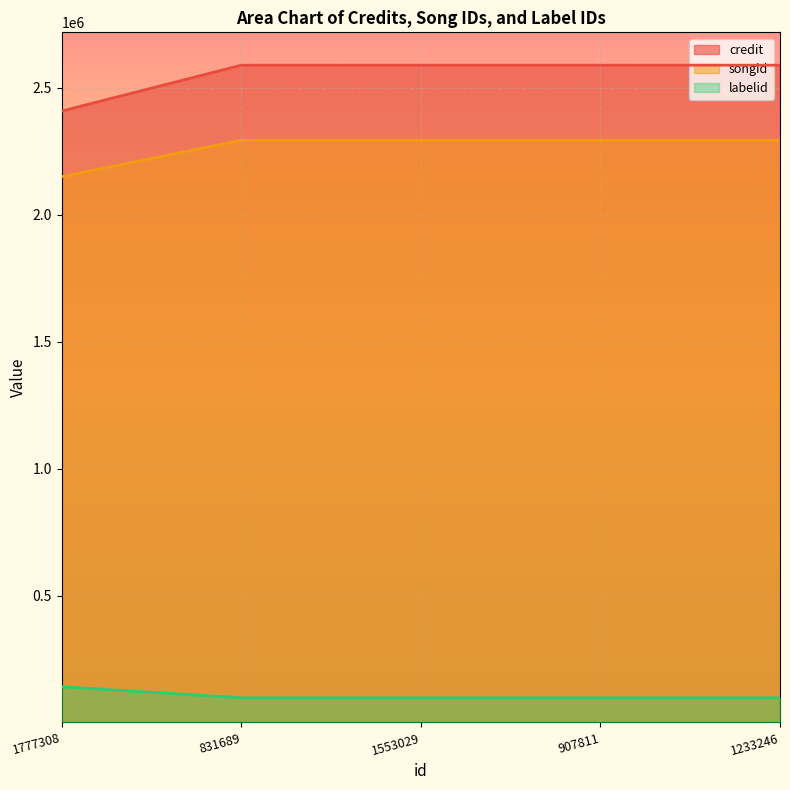

Reading right to left, transcribe all the data shown in this chart.

credit: 1233246=2588971	907811=2588971	1553029=2588971	831689=2588971	1777308=2408309
songid: 1233246=2293036	907811=2293036	1553029=2293036	831689=2293036	1777308=2150106
labelid: 1233246=97337	907811=97337	1553029=97337	831689=97337	1777308=140805